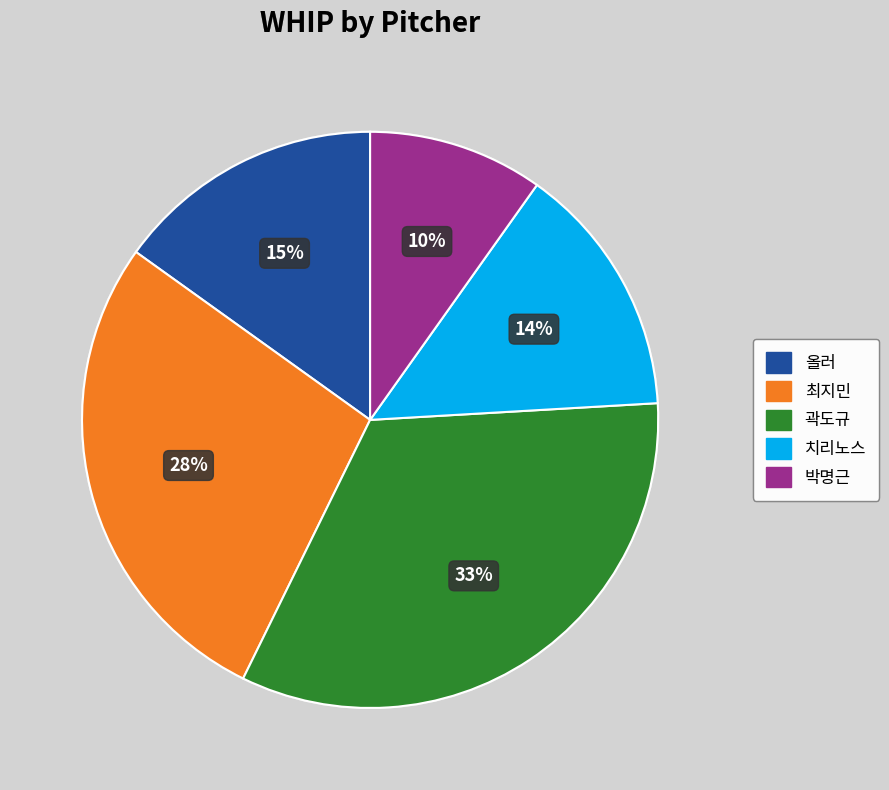

Is there any slice that represents more than half of the pie?

No